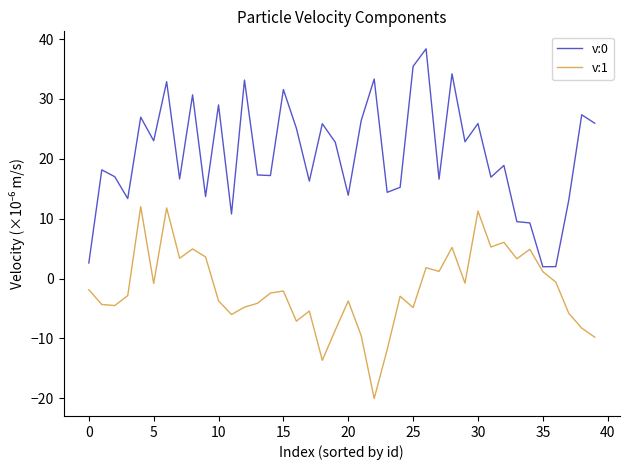

Which series has the widest spread of values?

v:0